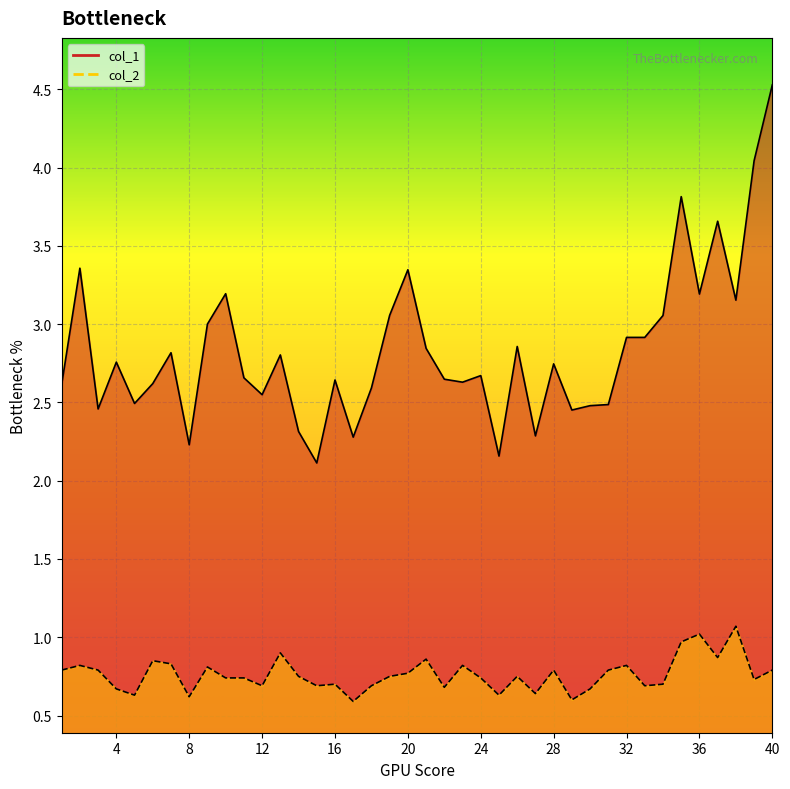

List the labels in order of col_1 value, largest first.

40, 39, 35, 37, 2, 20, 10, 36, 38, 19, 34, 9, 32, 33, 26, 21, 7, 13, 4, 28, 24, 11, 22, 16, 23, 6, 1, 18, 12, 5, 31, 30, 3, 29, 14, 27, 17, 8, 25, 15